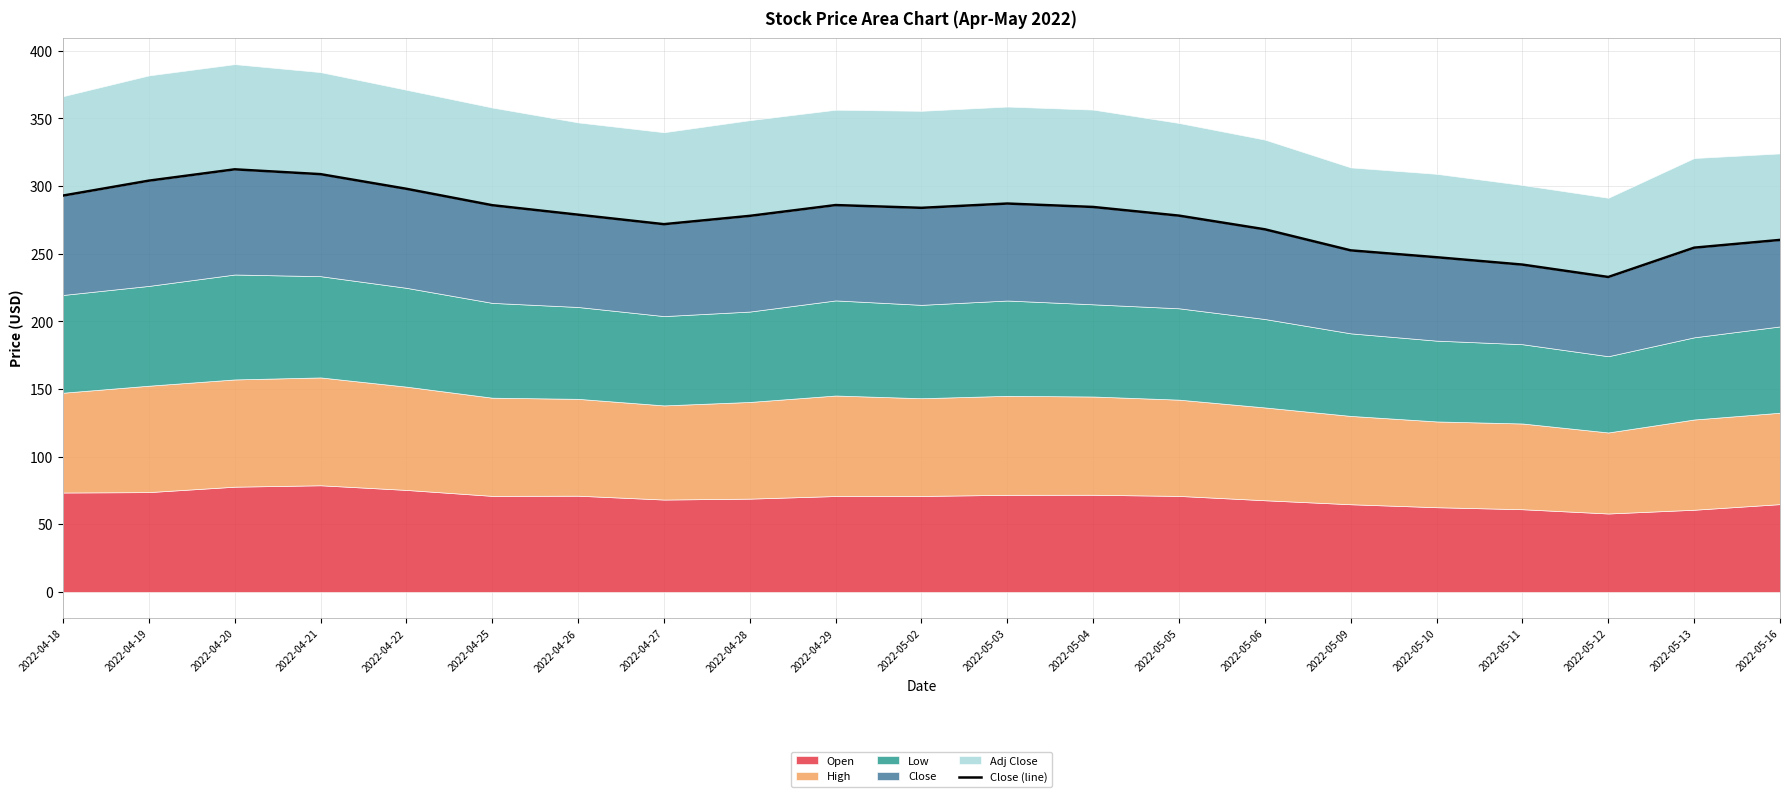

Count the number of values greater than 278.

12